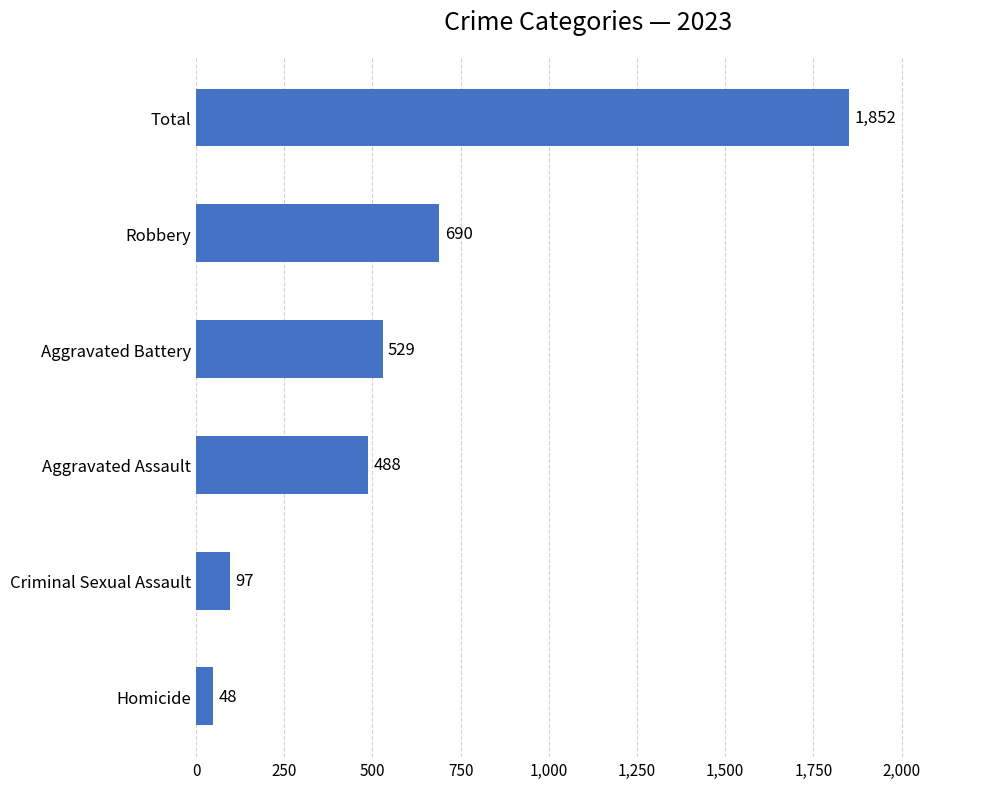

Read the value at Aggravated Assault, to the nearest 100.

500